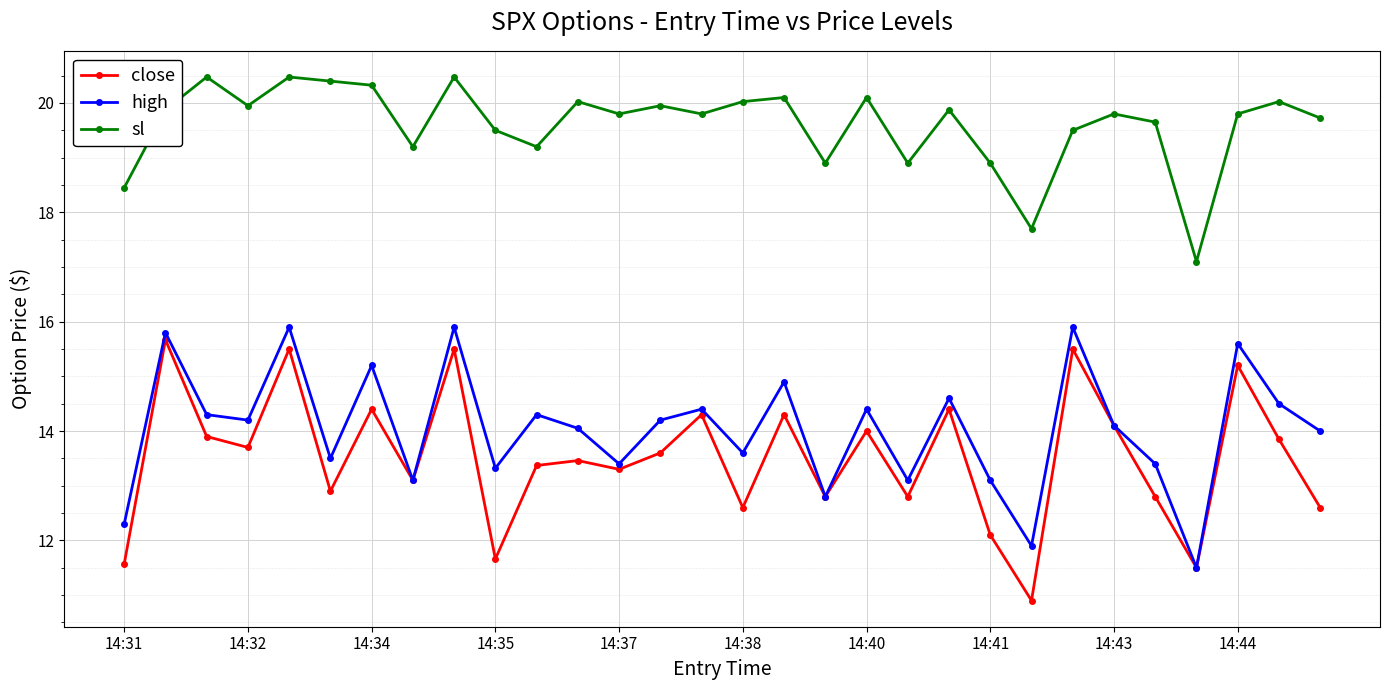

What is the maximum value shown in the chart?

20.5